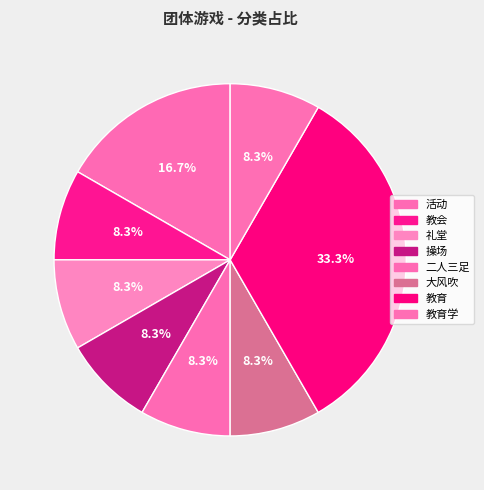

Rank the categories by value from lowest to highest.

教会, 礼堂, 操场, 二人三足, 大风吹, 教育学, 活动, 教育